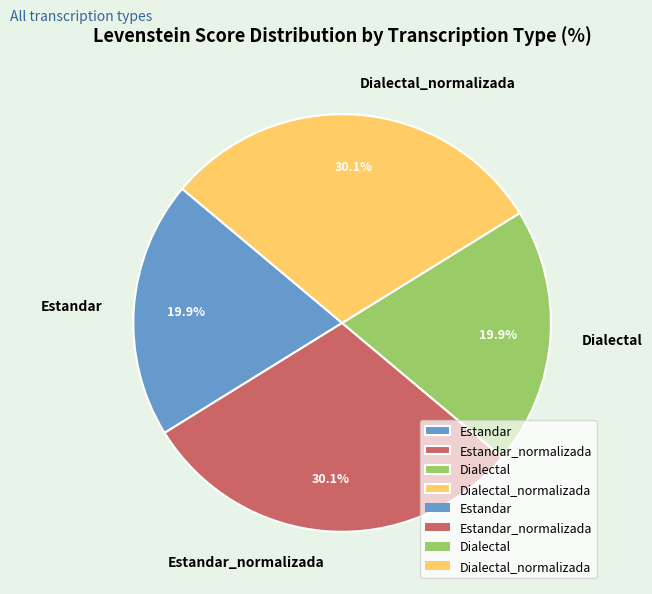

How many slices are in this pie chart?

4